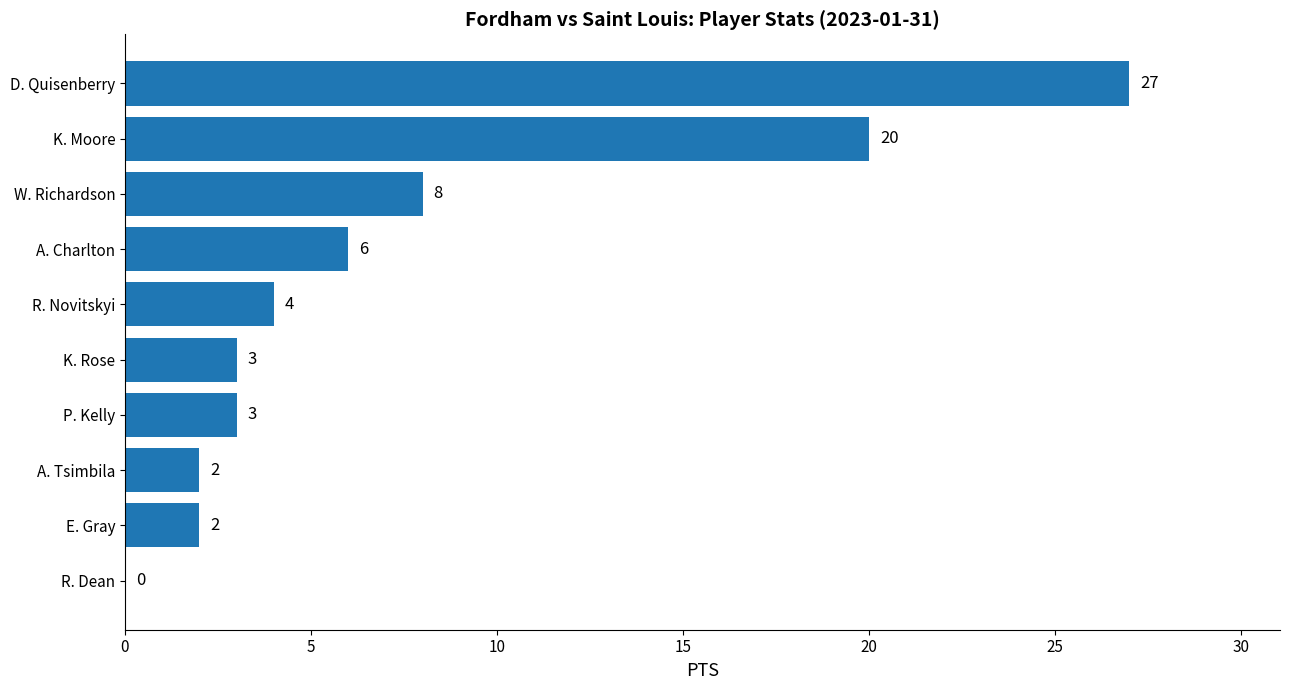

What is the change in value from P. Kelly to K. Moore?

+17